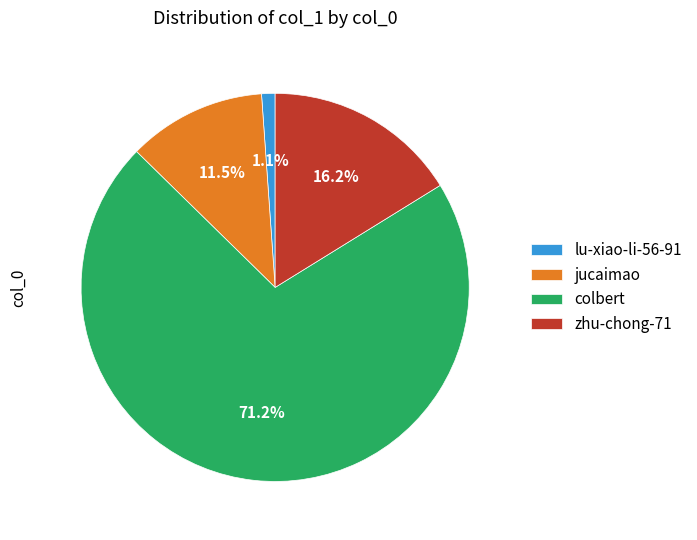

Which slice represents more than half of the pie?

colbert